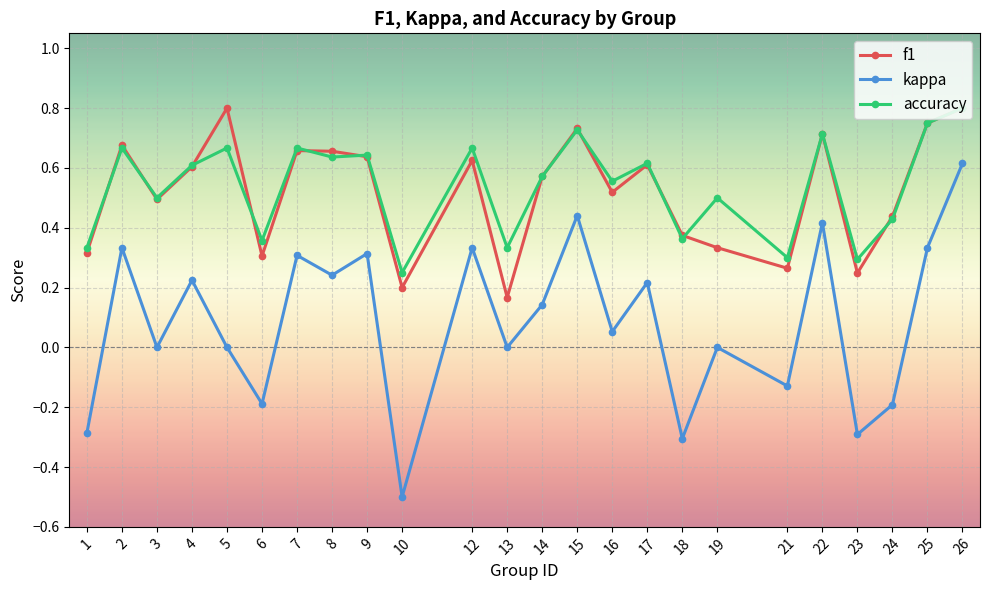

Is the value of kappa at 8 greater than the value of f1 at 17?

No